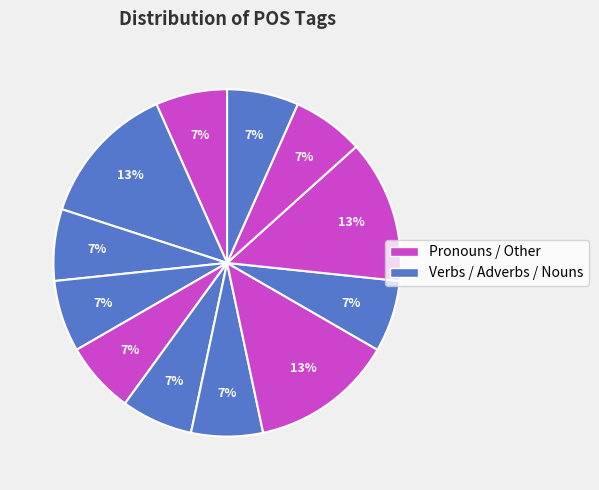

To the nearest percent, what is the difference between the largest and smallest slice percentages?

6%